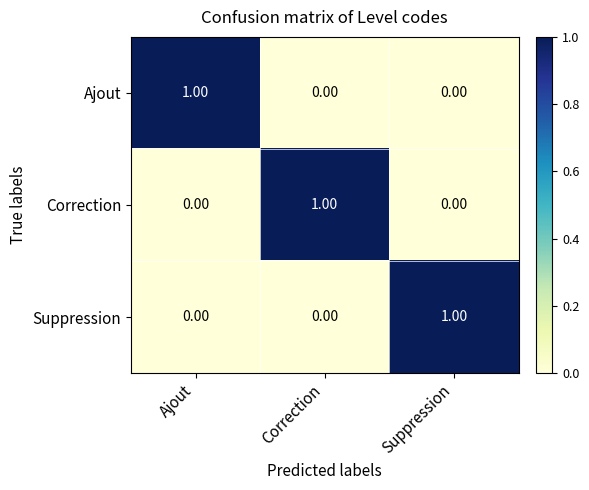

Which category has the highest value in the Ajout series?

Ajout